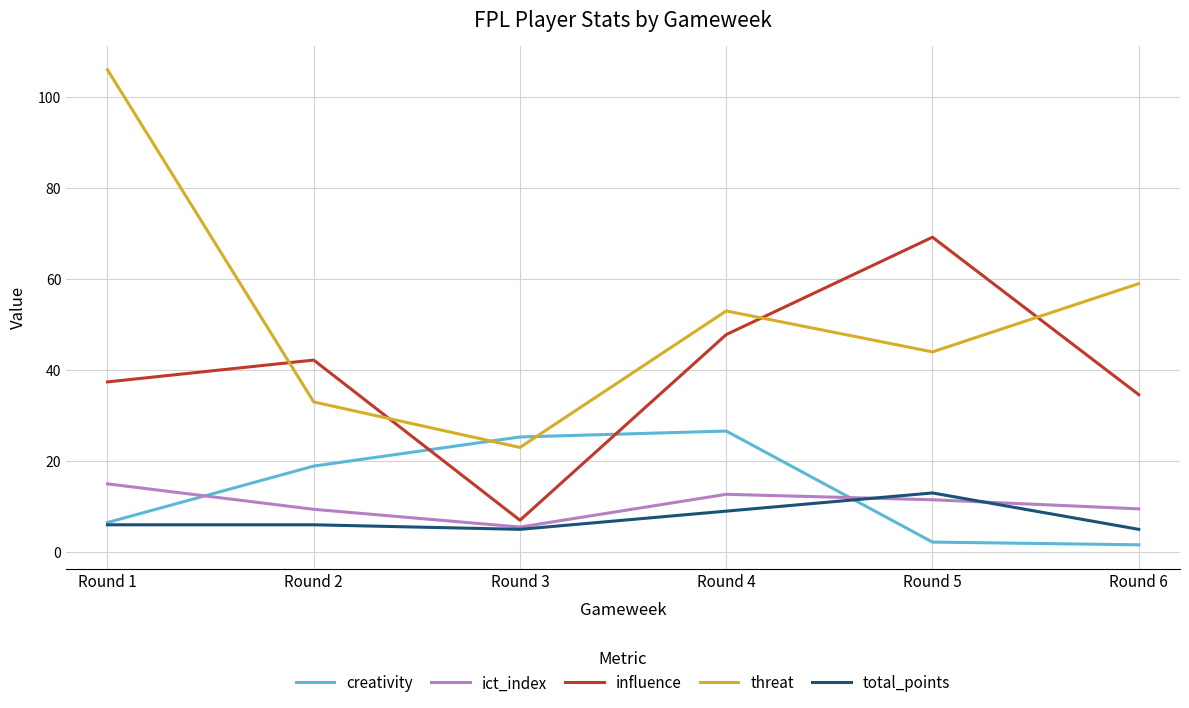

Which category has the highest value in the influence series?

Round 5